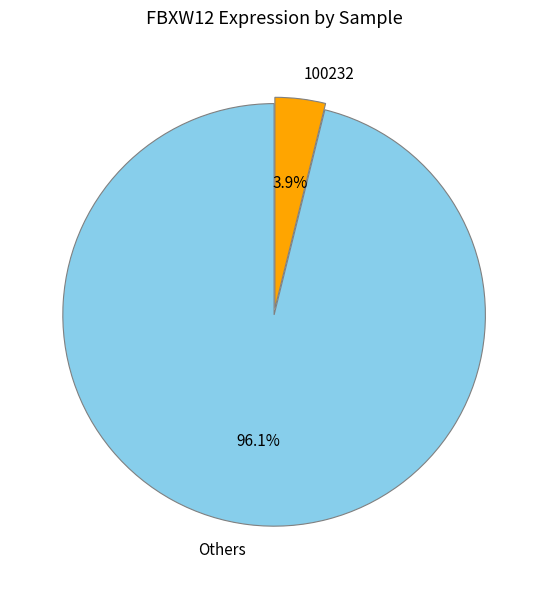

Combined, do 100232 and Others account for over 50%?

Yes